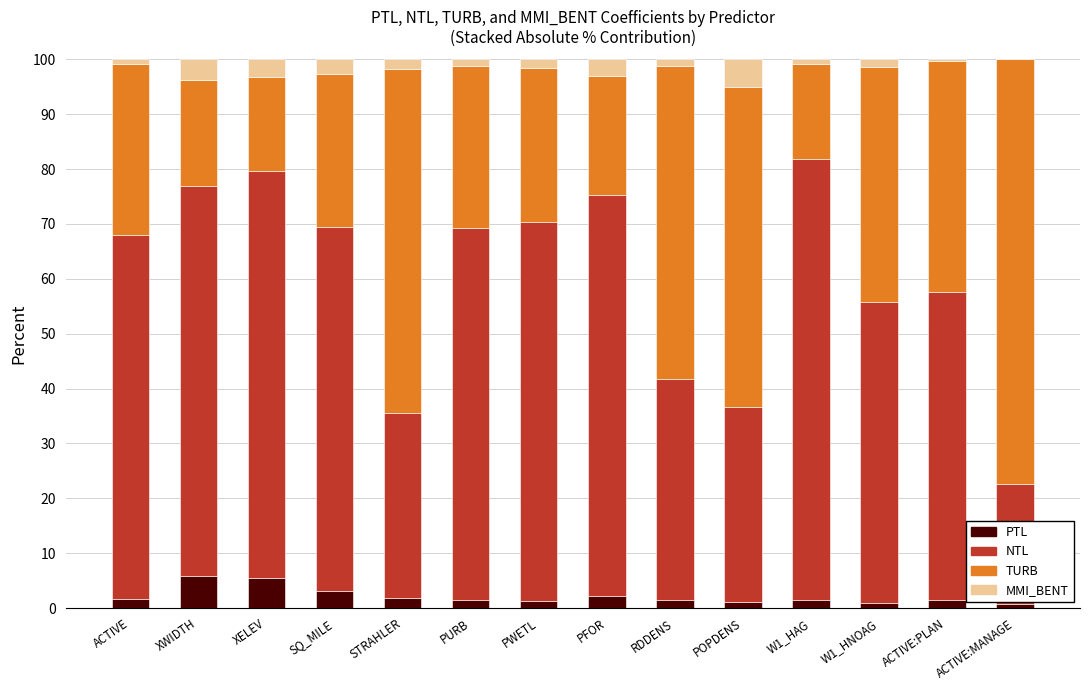

What is the highest value of the PTL series?

5.9